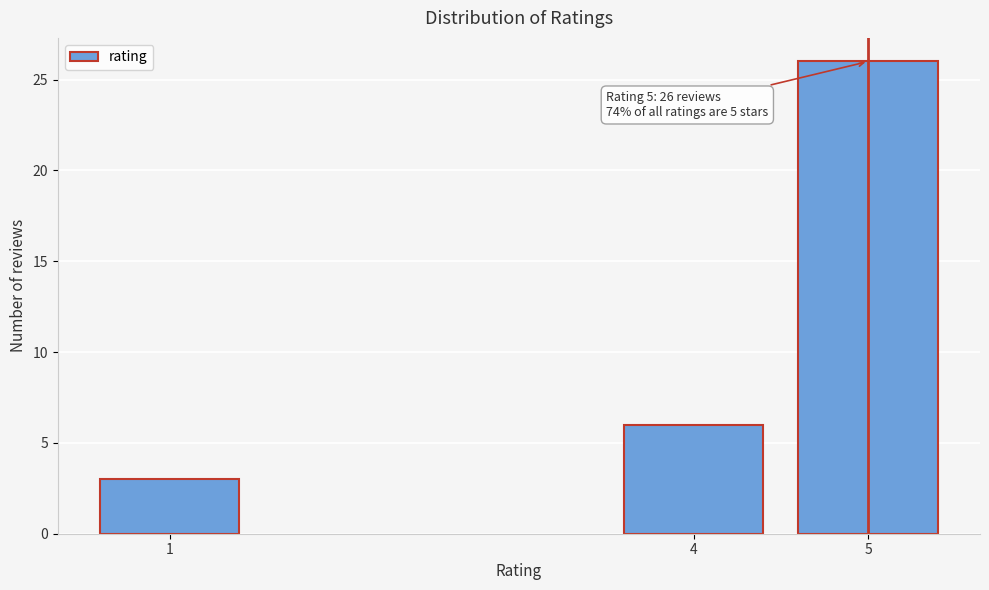

Reading left to right, list all the values displayed in this chart.

1=3	4=6	5=26